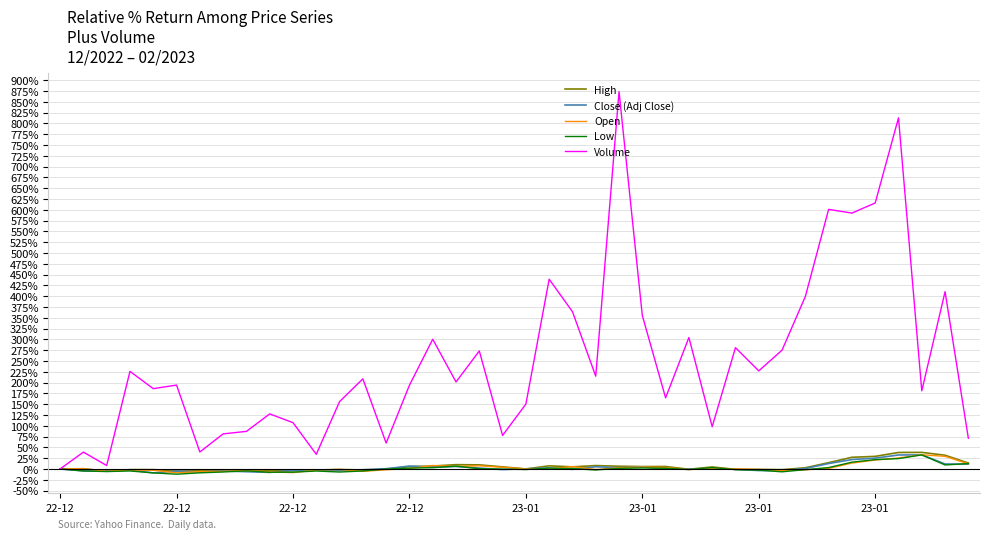

Which series ends up on top after the final intersection of Low and Close (Adj Close)?

Low